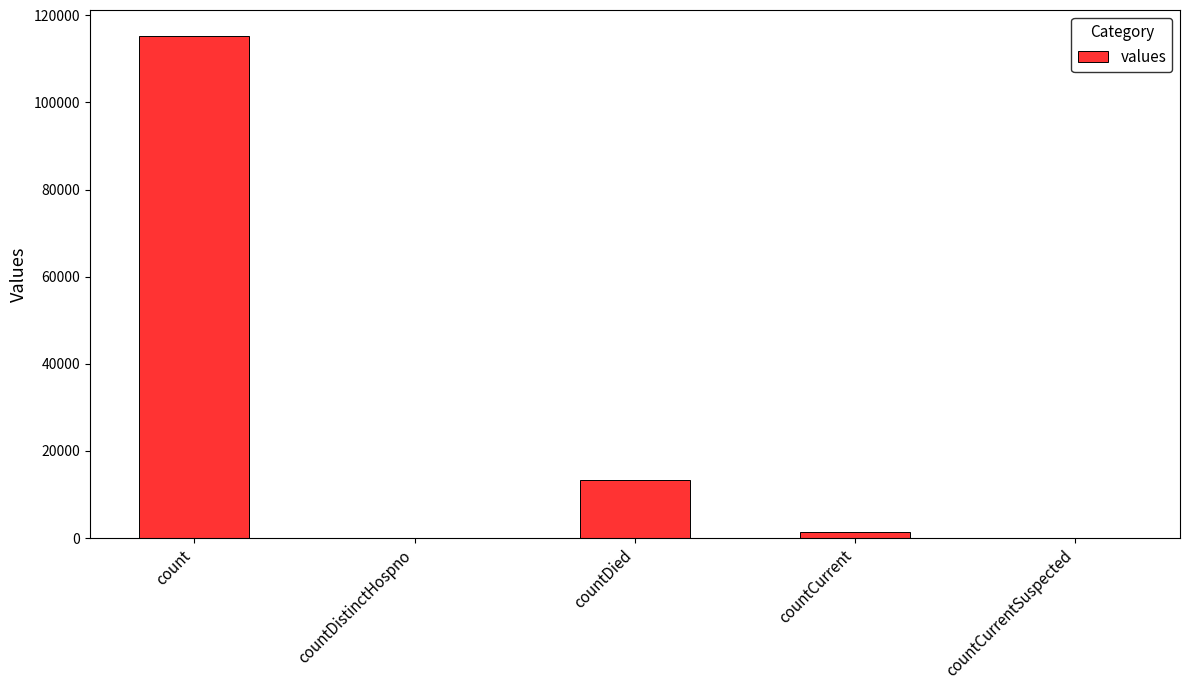

What is the average value?

26021